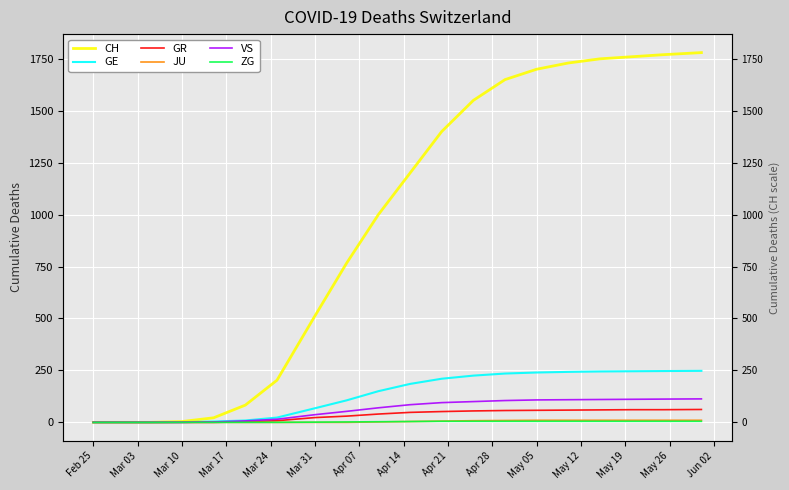

How many values in ZG are above zero?

13